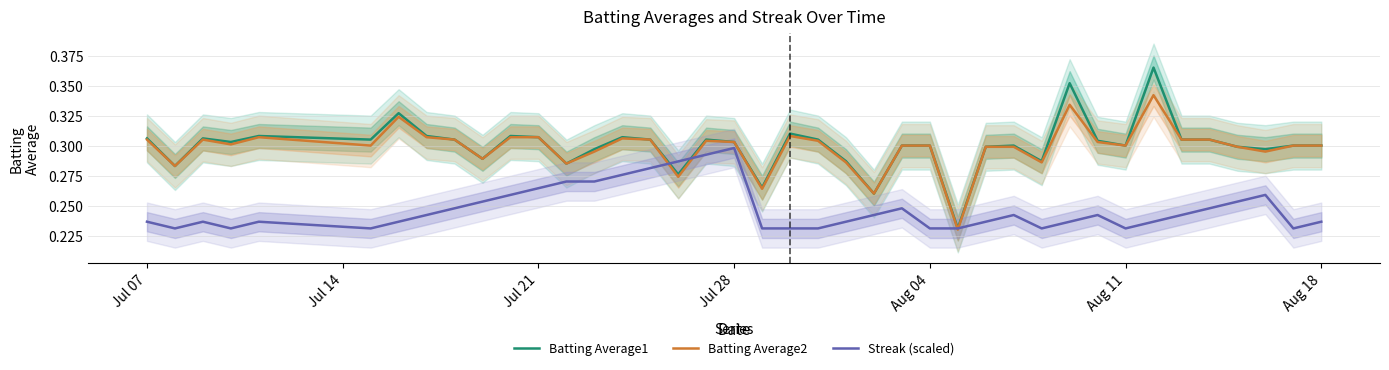

What is the difference between the maximum and minimum values in the Batting Average1 series?

0.1